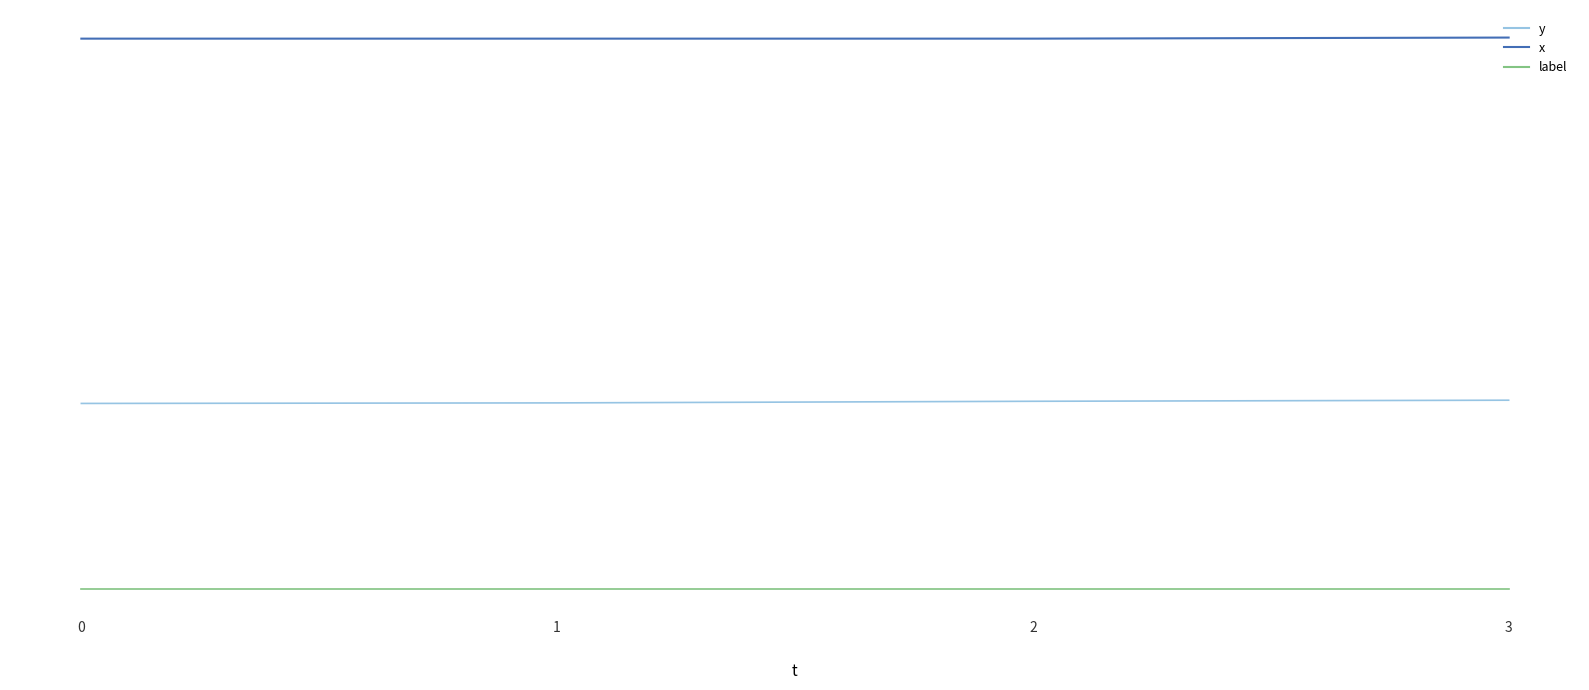

Reading left to right, extract all data points from this chart.

y: 345	346	349	351
x: 1022	1022	1022	1024
label: 1	1	1	1